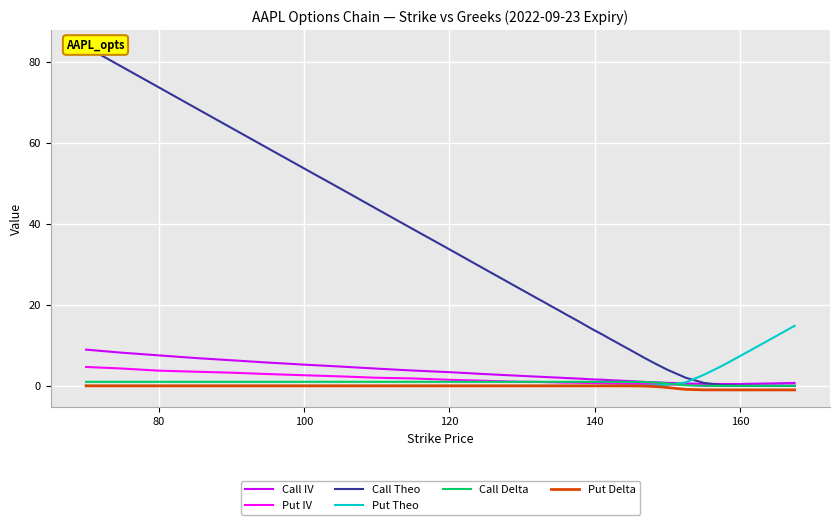

What is the average value of the Call Delta series?

0.8